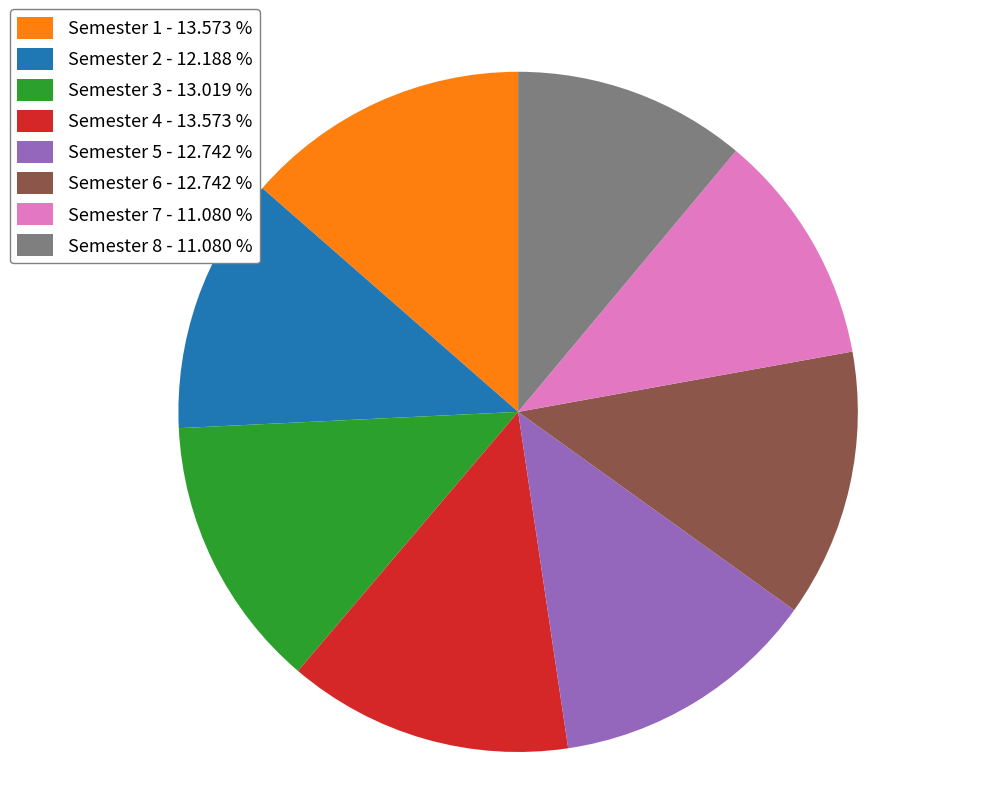

Is the sum of Semester 7 - 11.080 % and Semester 6 - 12.742 % greater than half?

No